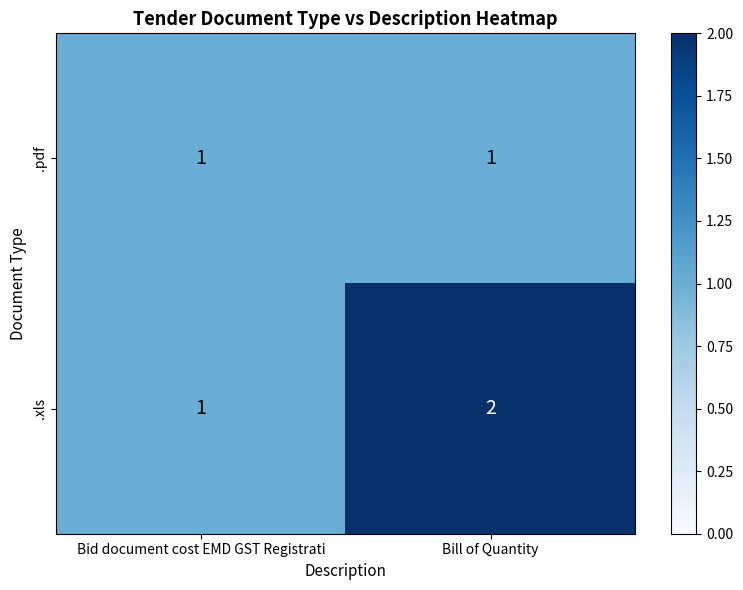

Which series has the widest spread of values?

.xls